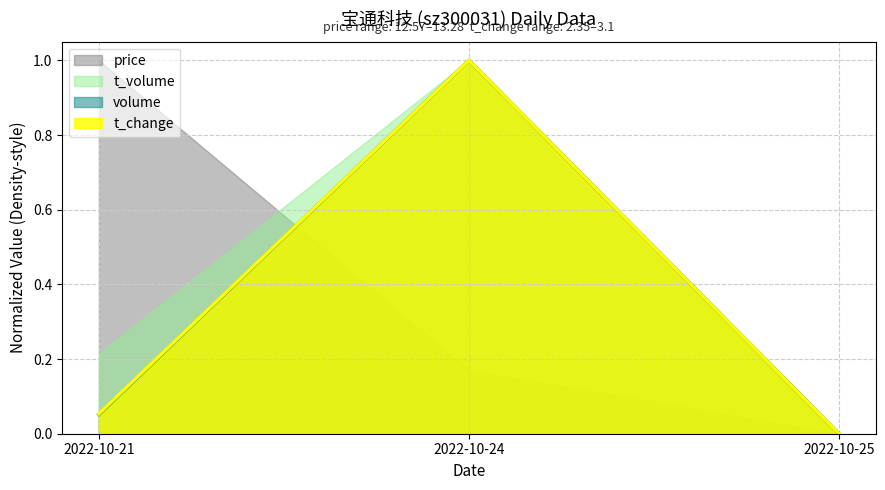

At which category is the sum across all series the highest?

2022-10-24